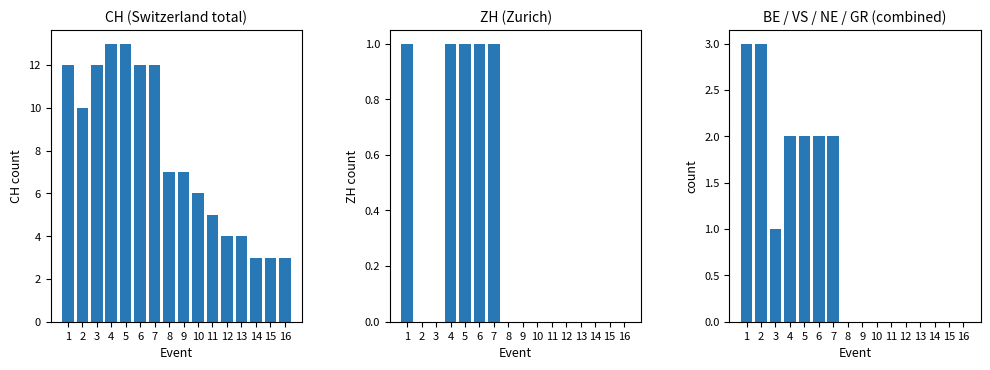

Are the bars horizontal?

No